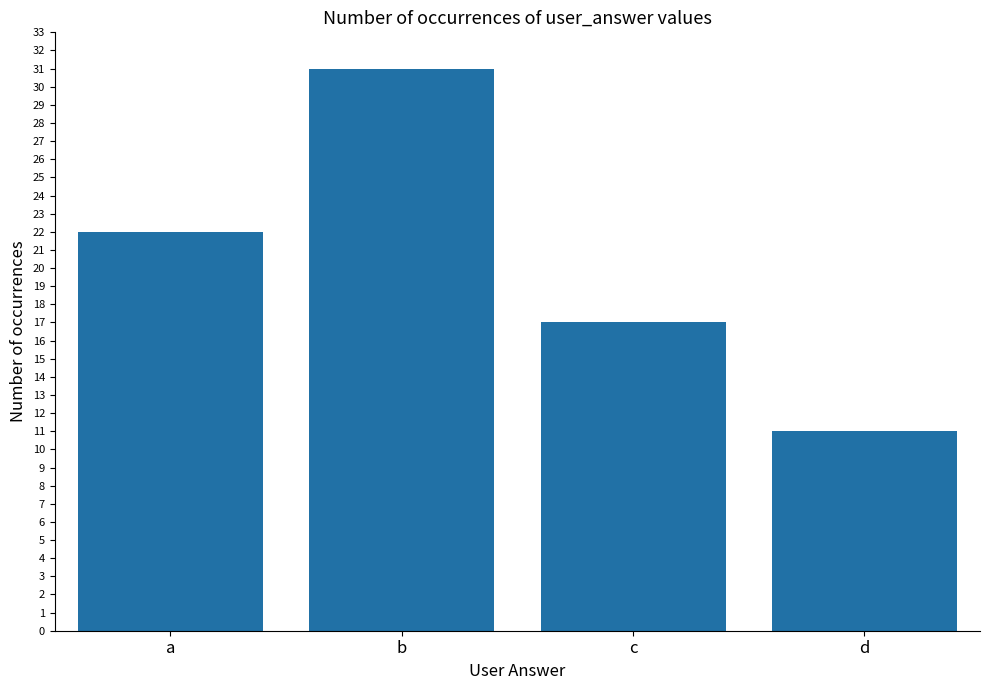

Does the chart contain any negative values?

No